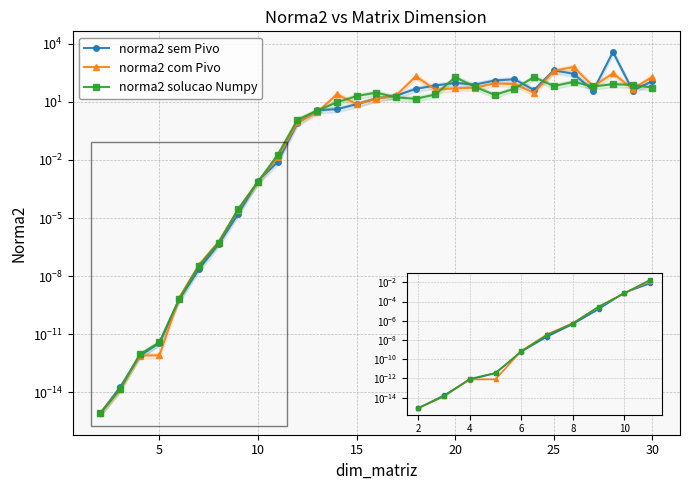

Rank the series by their maximum value, from highest to lowest.

norma2 sem Pivo, norma2 com Pivo, norma2 solucao Numpy